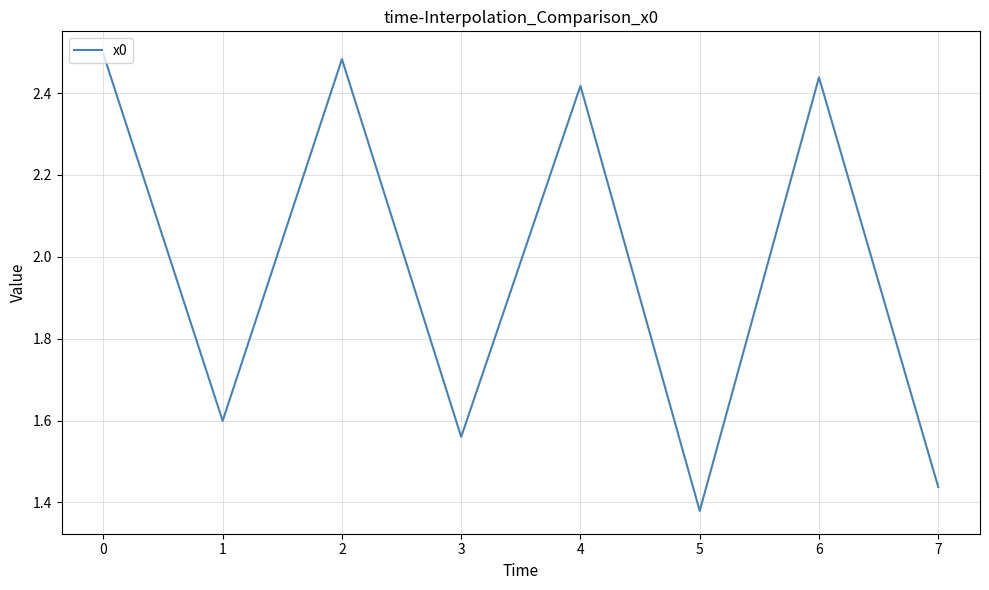

Is it true that the value at 3 is 1.6?

True